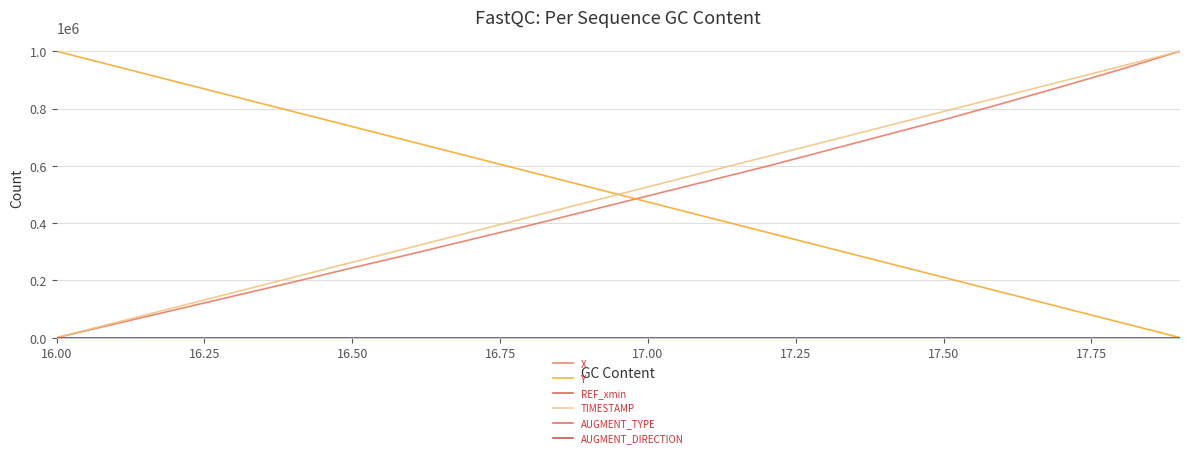

Is this an area chart (filled region under the line)?

No